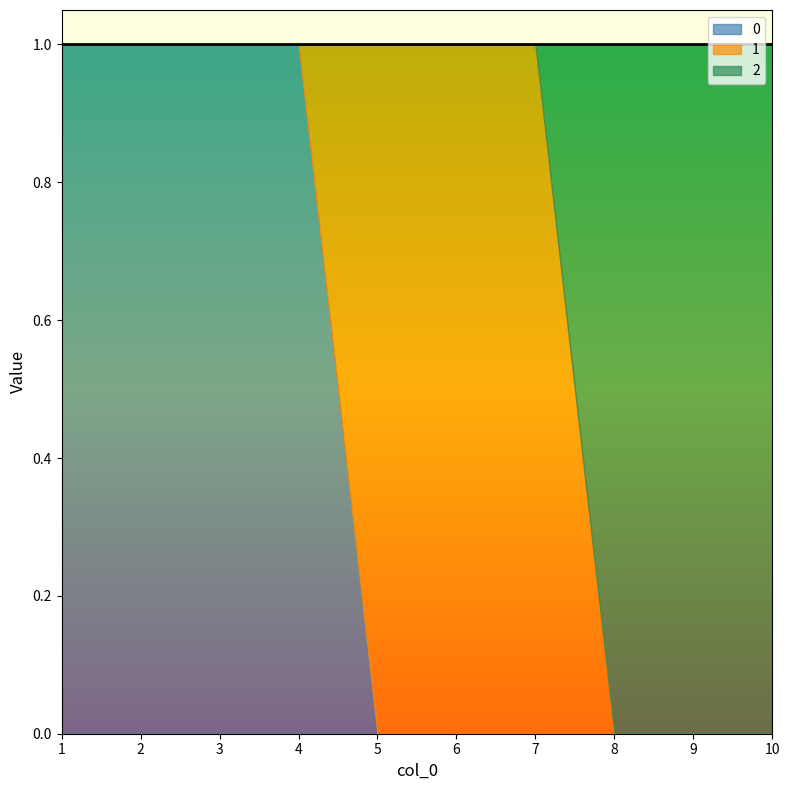

What is the spread (max minus min) of values at 6?

1